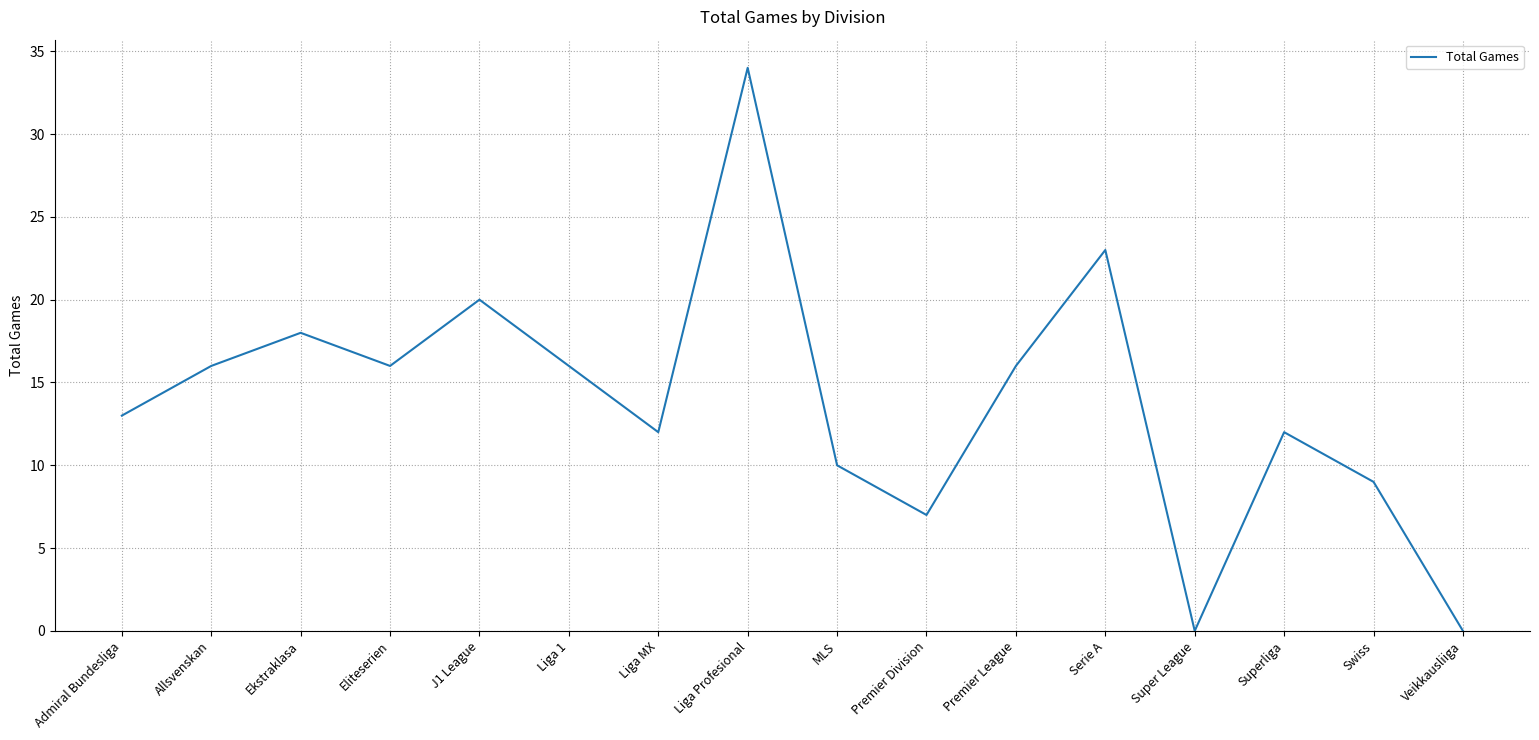

What is the ratio of the value at Eliteserien to the value at Liga MX?

1.3